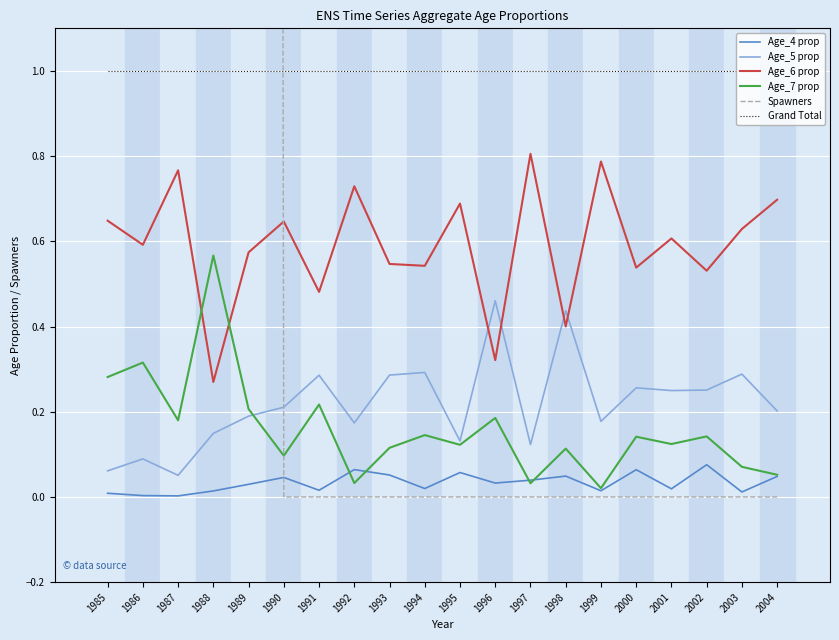

True or false: Age_5 prop has a value of 0.1 at 1998.

False